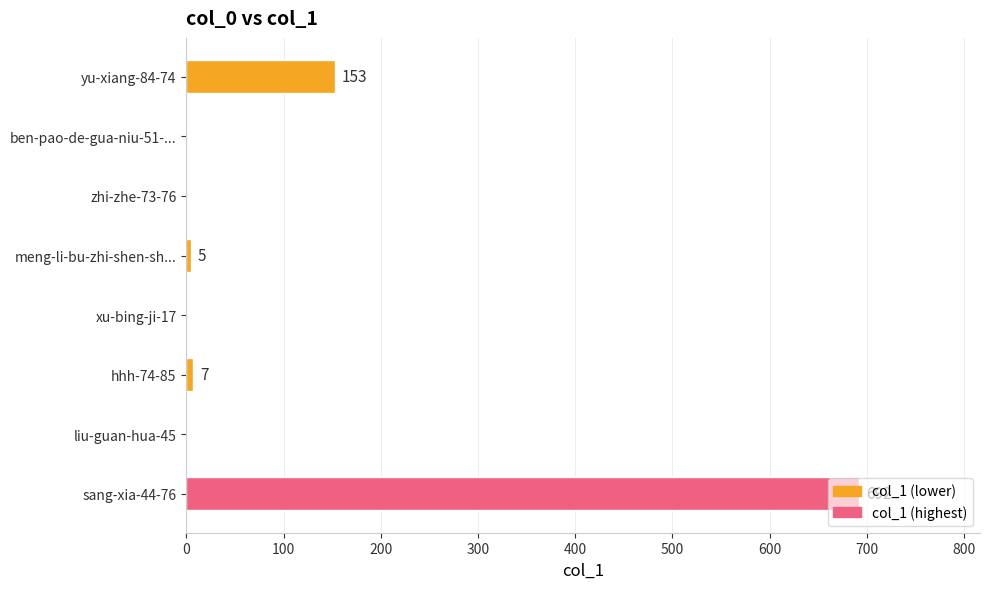

The chart shows a value of 153 at yu-xiang-84-74. True or false?

True